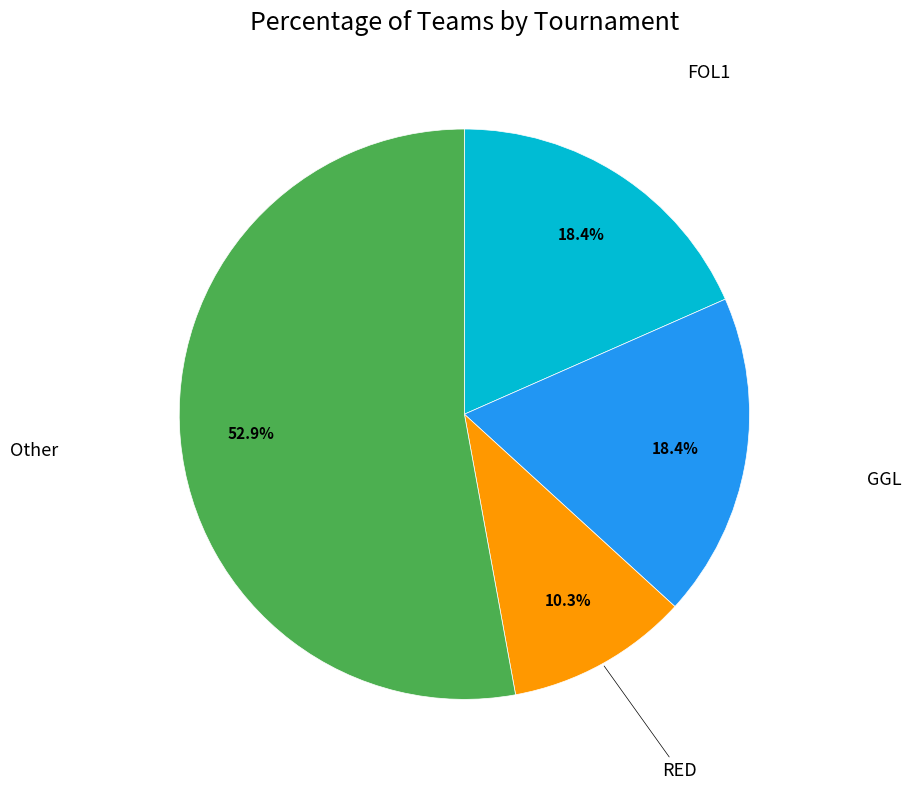

Does any single category account for the majority?

Yes